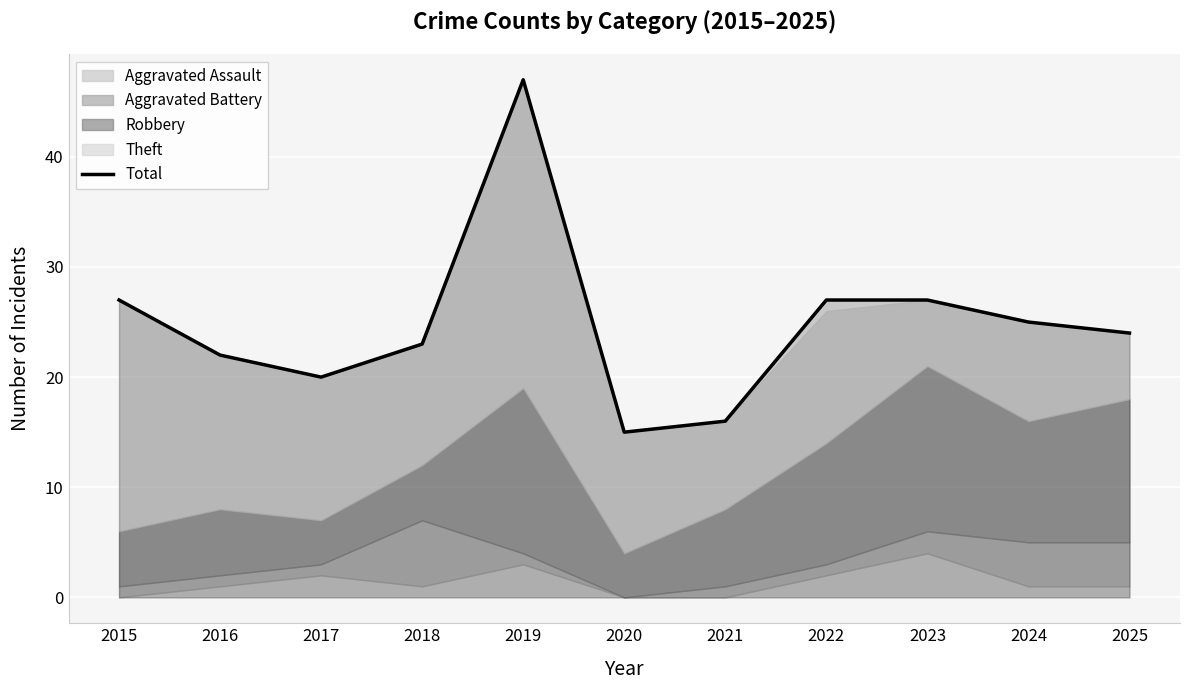

How many categories are shown in the chart?

11